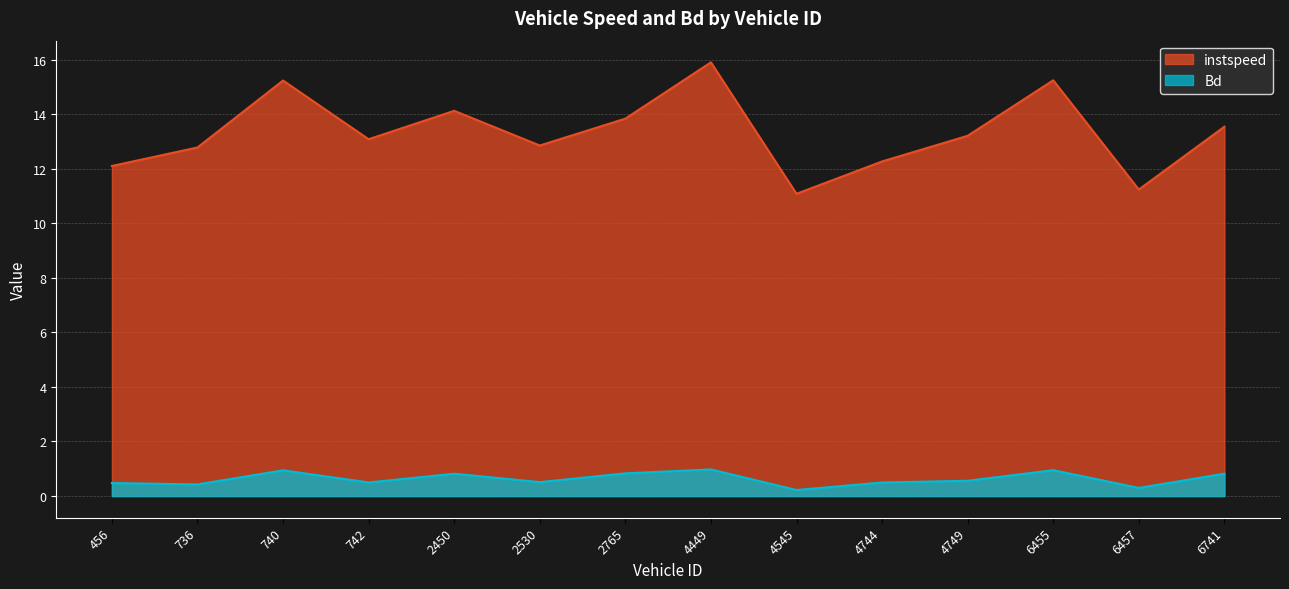

What is the difference between the maximum and second lowest values in the Bd series?

0.7